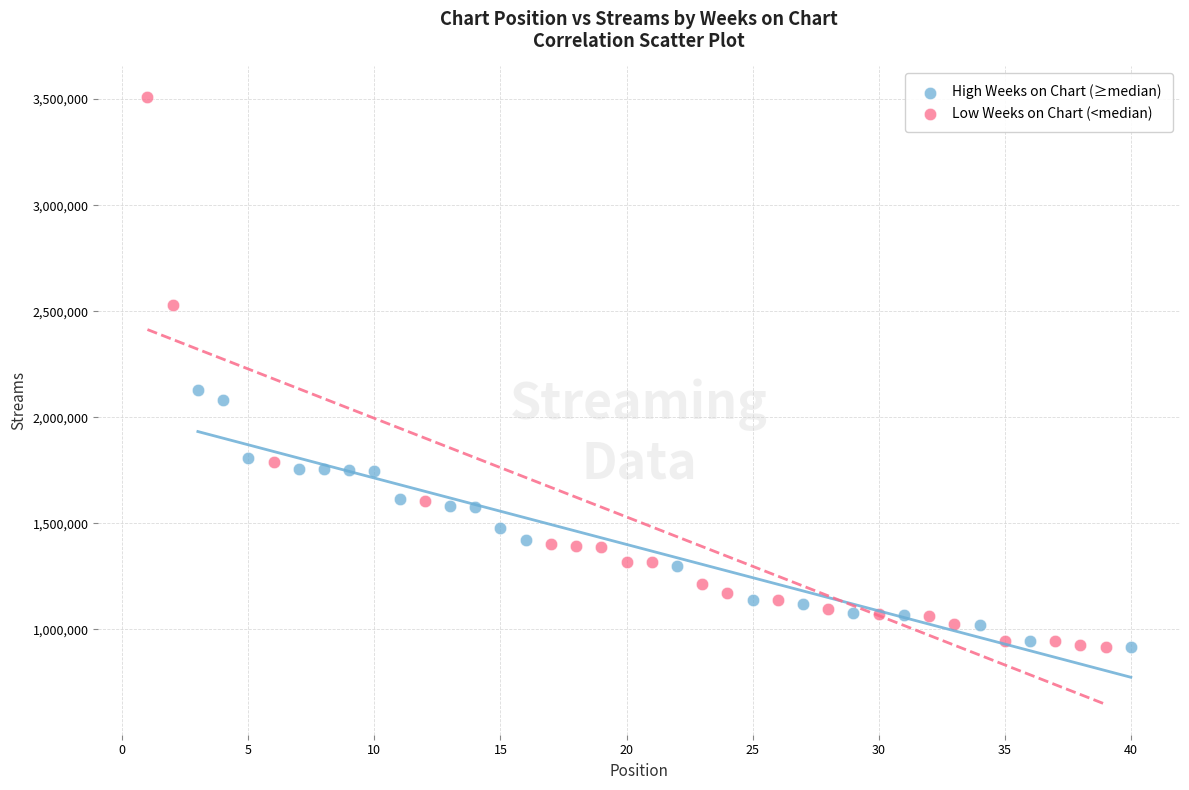

Which series contains the highest Y value?

Low Weeks on Chart (<median)